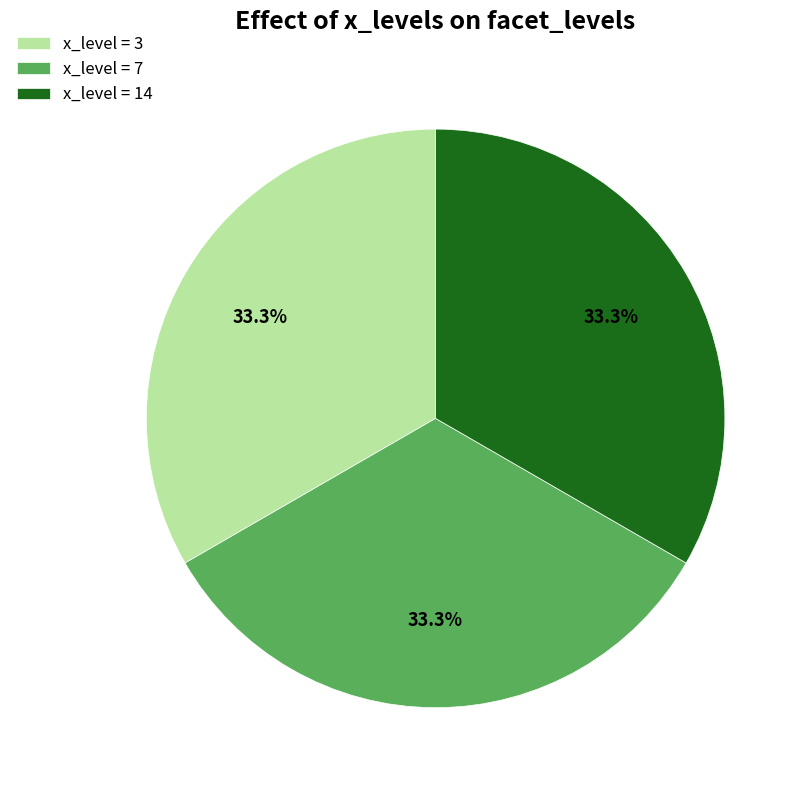

Is there a majority slice in this chart?

No